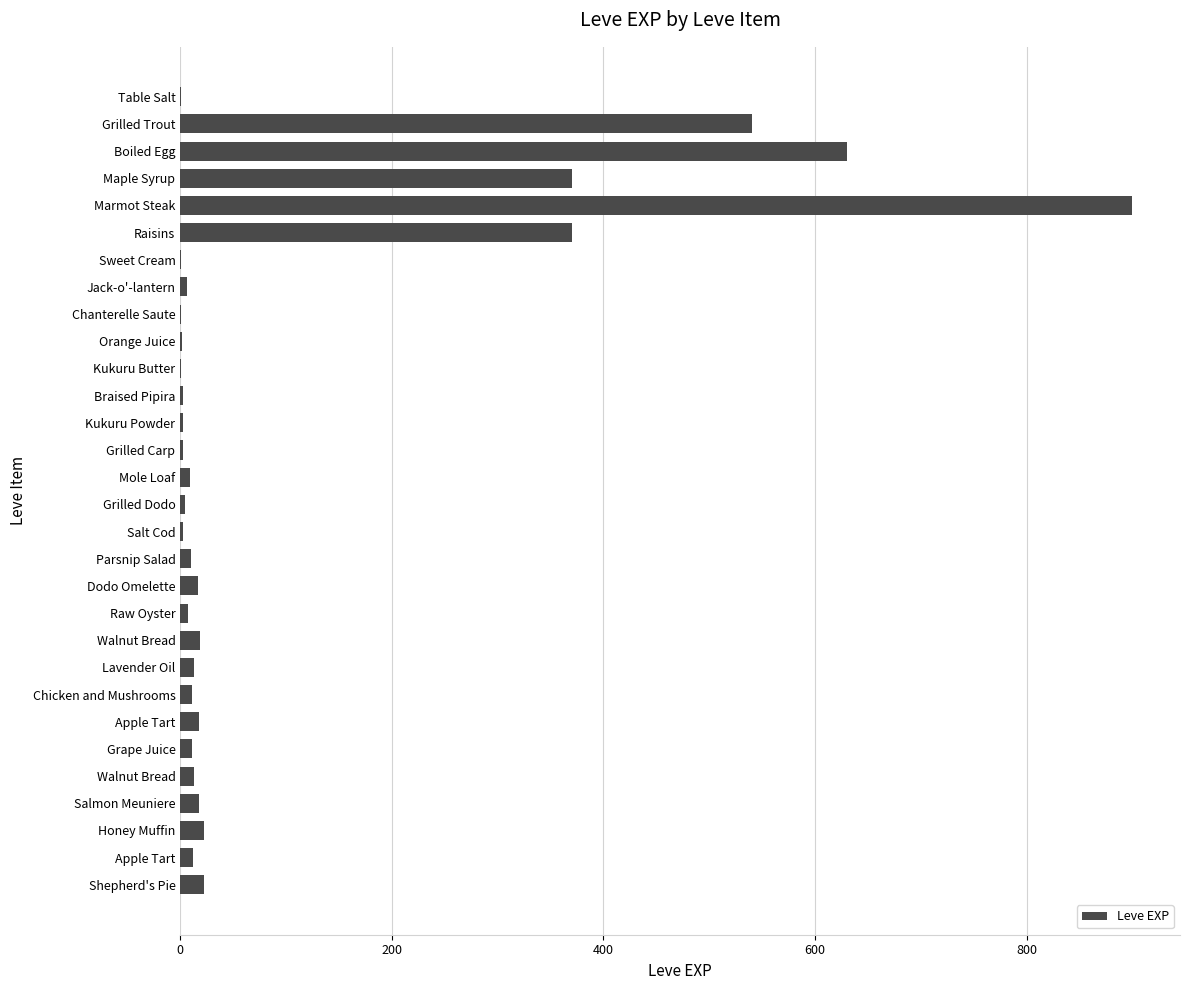

Are the bars horizontal?

Yes